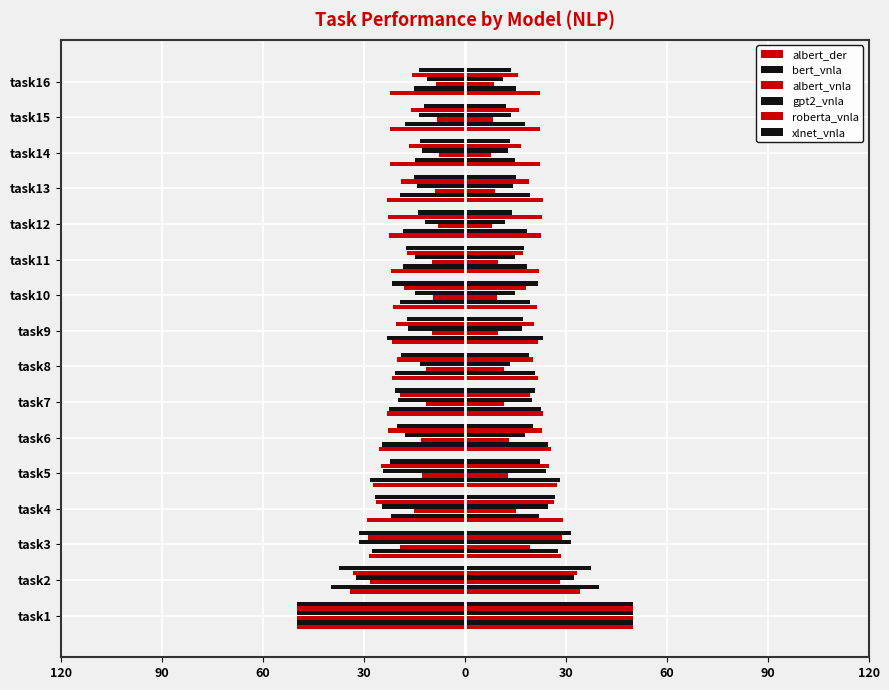

Reading left to right, what are all the values shown in this chart?

albert_der: -49.9	-34.2	-28.5	-29.1	-27.5	-25.6	-23.2	-21.8	-21.6	-21.5	-21.9	-22.6	-23.2	-22.4	-22.4	-22.4
bert_vnla: -50.0	-39.7	-27.7	-22.0	-28.3	-24.7	-22.5	-20.8	-23.2	-19.4	-18.4	-18.3	-19.3	-14.9	-17.9	-15.2
albert_vnla: -50.0	-28.3	-19.2	-15.0	-12.7	-13.0	-11.5	-11.5	-9.9	-9.4	-9.7	-8.0	-9.0	-7.6	-8.3	-8.5
gpt2_vnla: -49.8	-32.5	-31.5	-24.6	-24.2	-17.9	-19.8	-13.3	-17.1	-14.7	-14.9	-11.9	-14.3	-12.9	-13.6	-11.2
roberta_vnla: -49.9	-33.2	-28.7	-26.4	-24.9	-22.8	-19.2	-20.2	-20.5	-18.1	-17.2	-22.9	-19.0	-16.5	-16.1	-15.7
xlnet_vnla: -50.0	-37.5	-31.4	-26.7	-22.3	-20.2	-20.9	-19.1	-17.3	-21.8	-17.4	-13.9	-15.0	-13.4	-12.3	-13.7